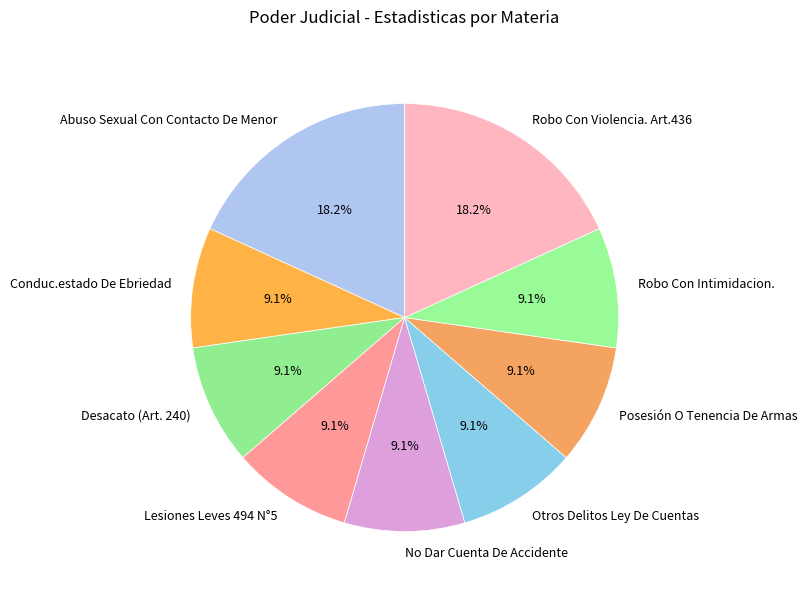

How many segments does this pie chart have?

9